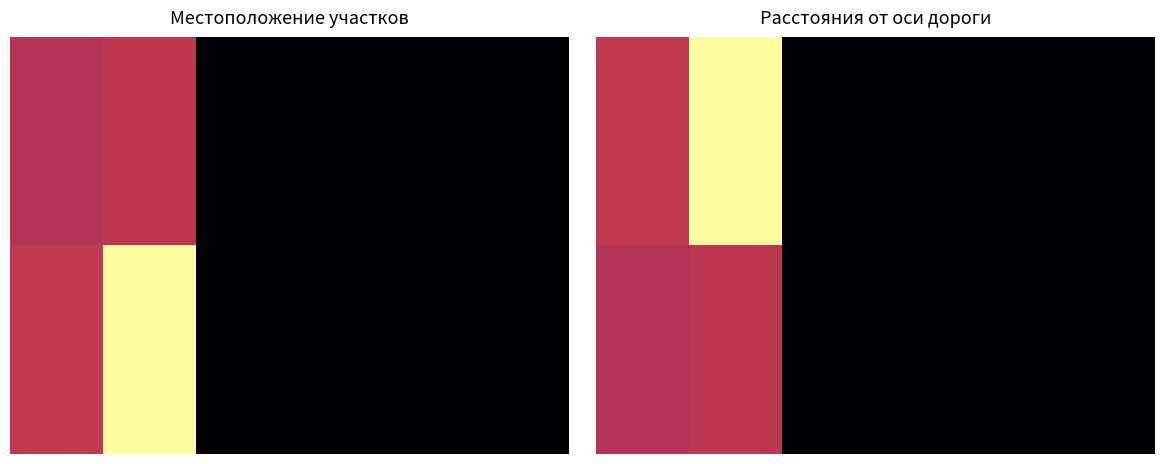

What is the average value of the 1.00 series?

0.2